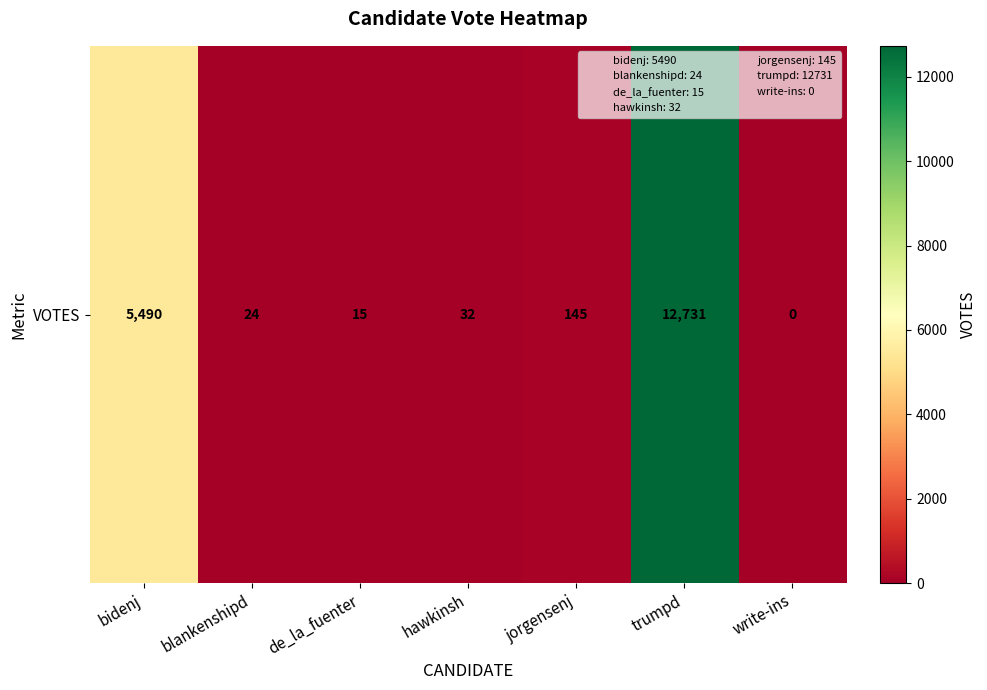

What is the approximate value at jorgensenj, to the nearest 10?

140